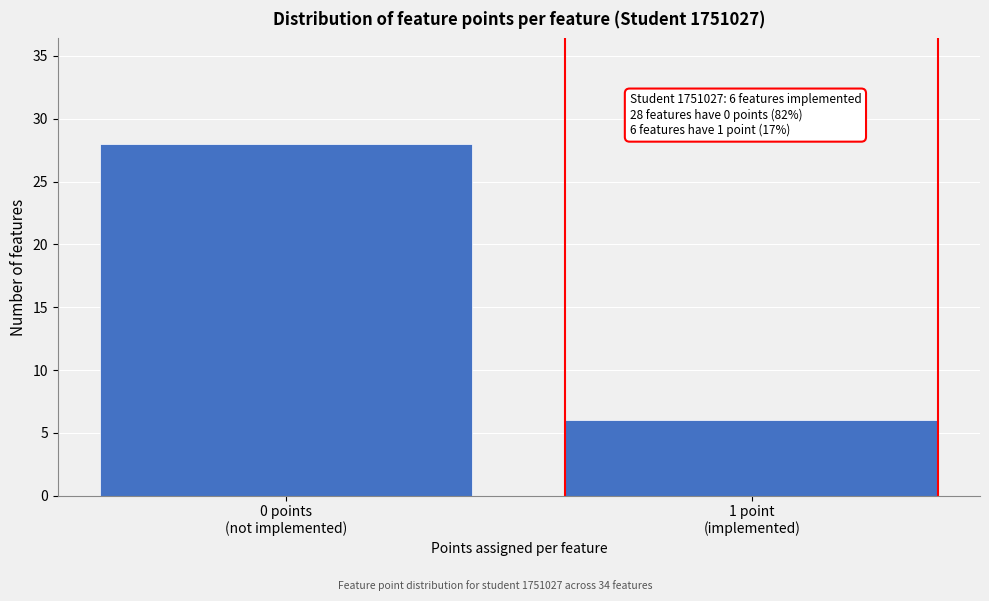

Reading right to left, what are all the values shown in this chart?

6	28